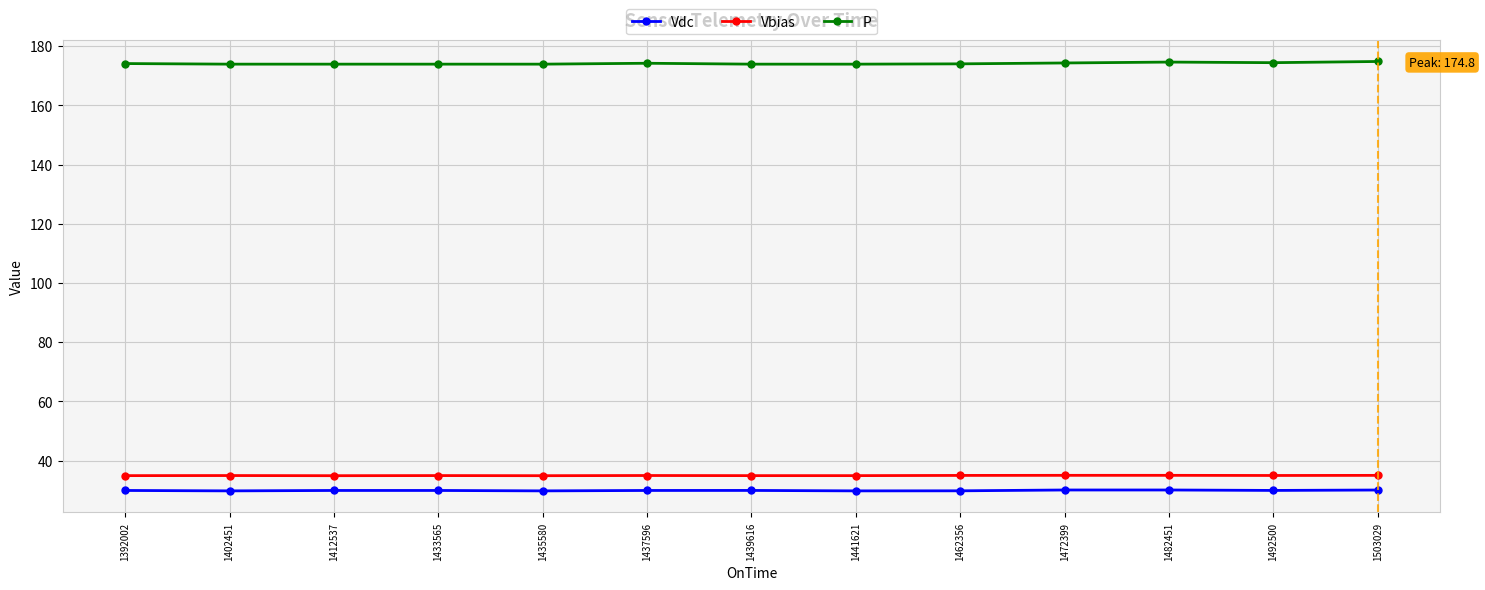

Is this an area chart (filled region under the line)?

No